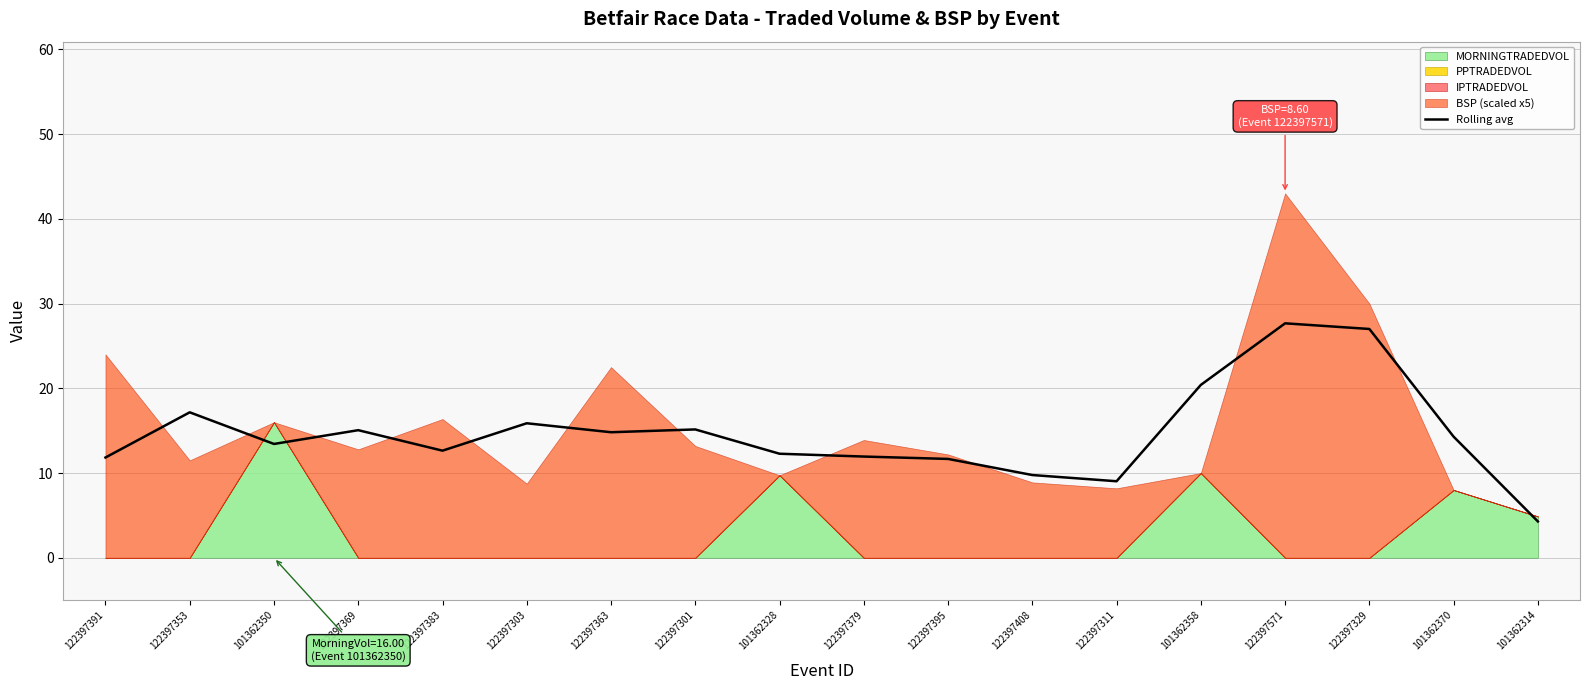

Which category has the highest value across all series?

122397571